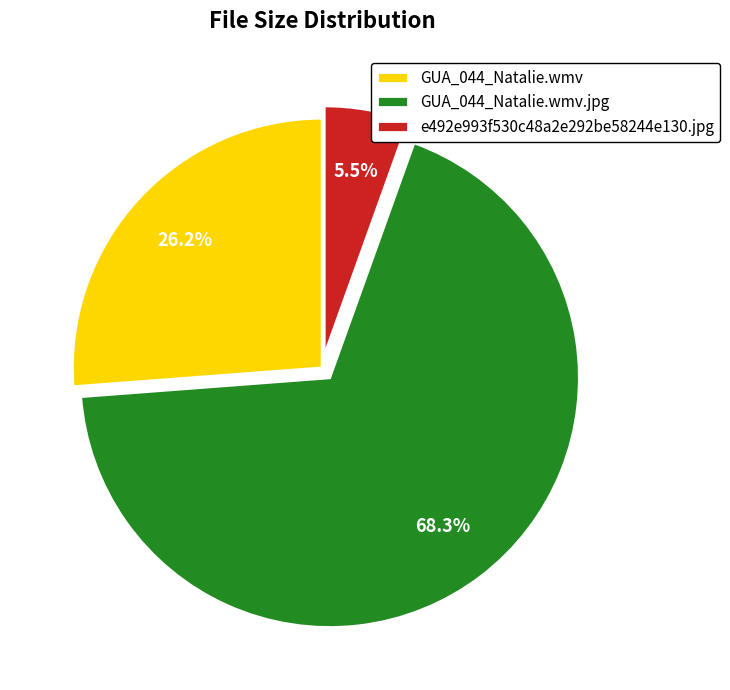

Which slice is the largest?

GUA_044_Natalie.wmv.jpg